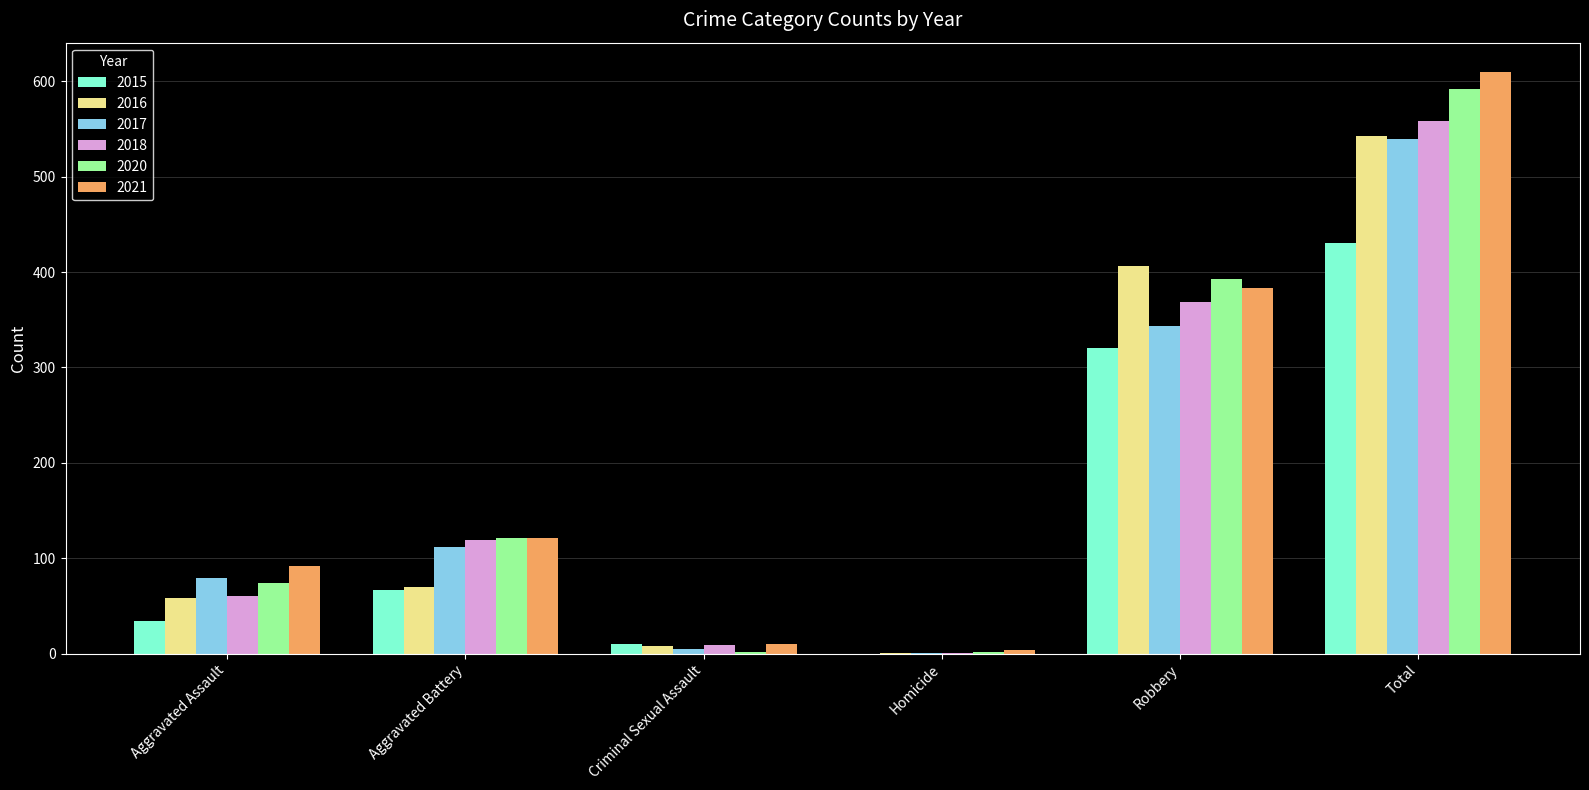

Count the number of data series in this chart.

6